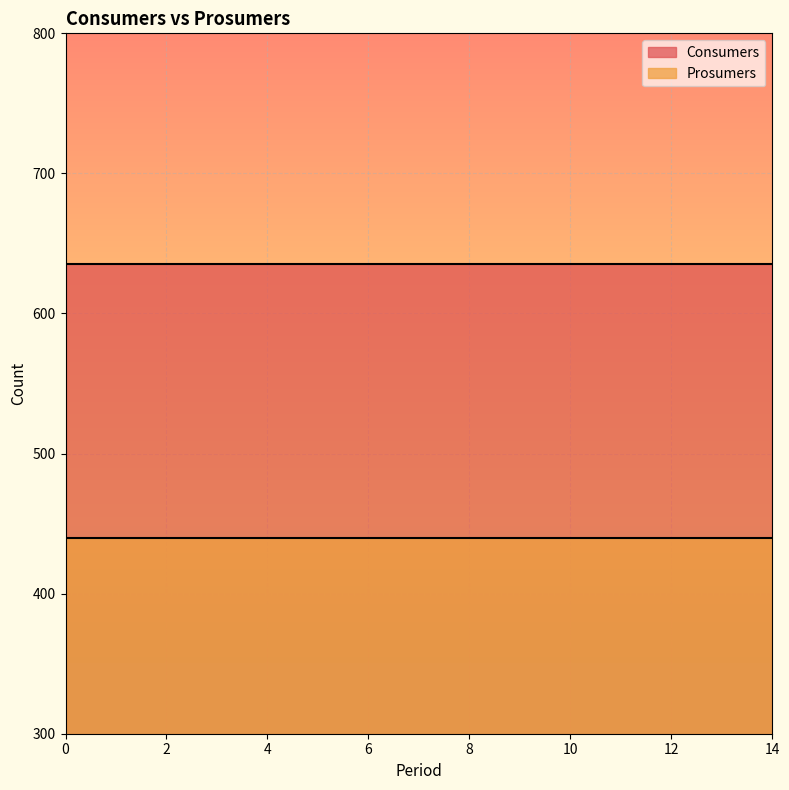

The value of Consumers at 14 is 1138. True or false?

False